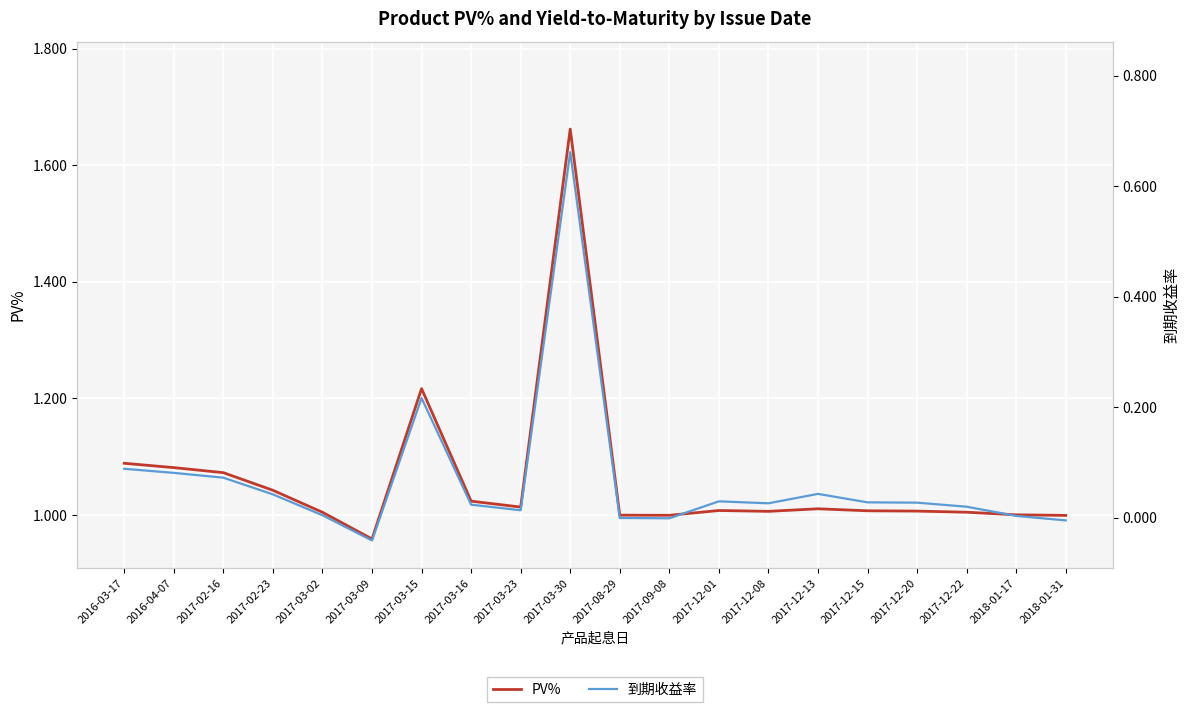

How many values in the PV% series are below 1?

4